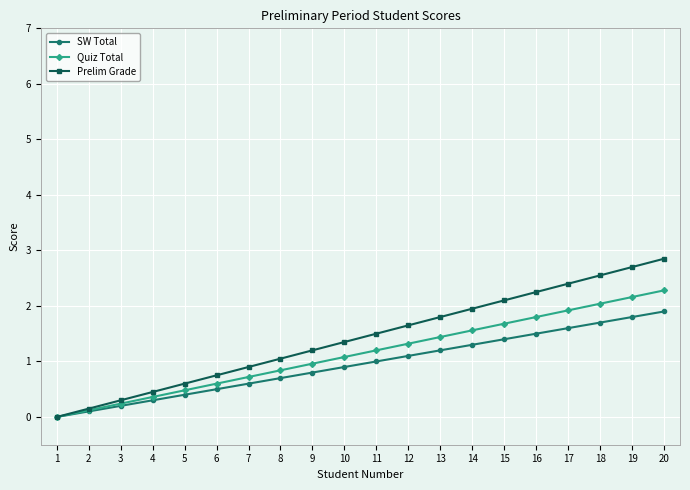

True or false: Prelim Grade has more than 0 points higher than both neighbors.

False